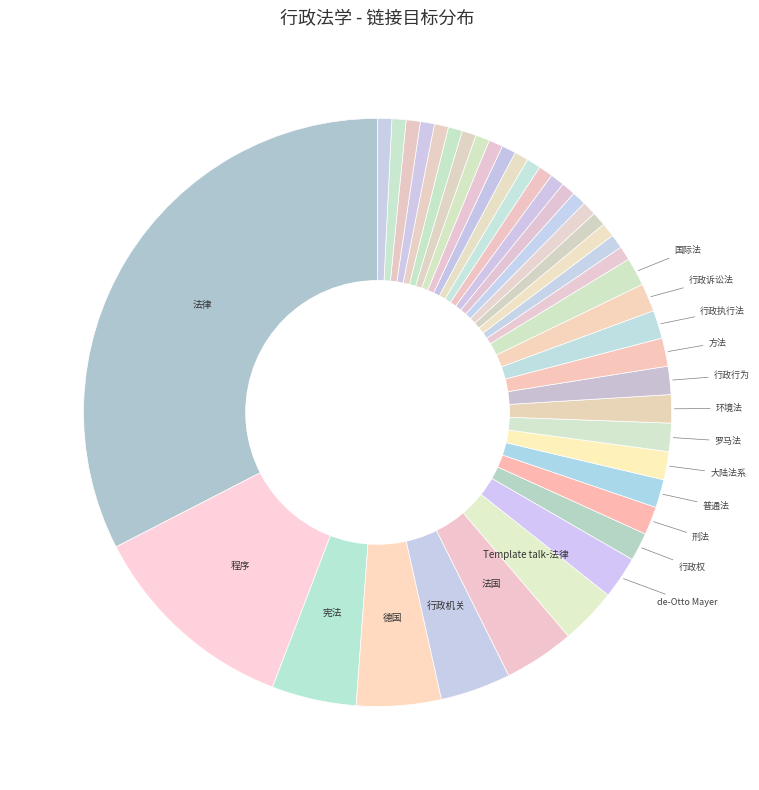

How many segments does this pie chart have?

40